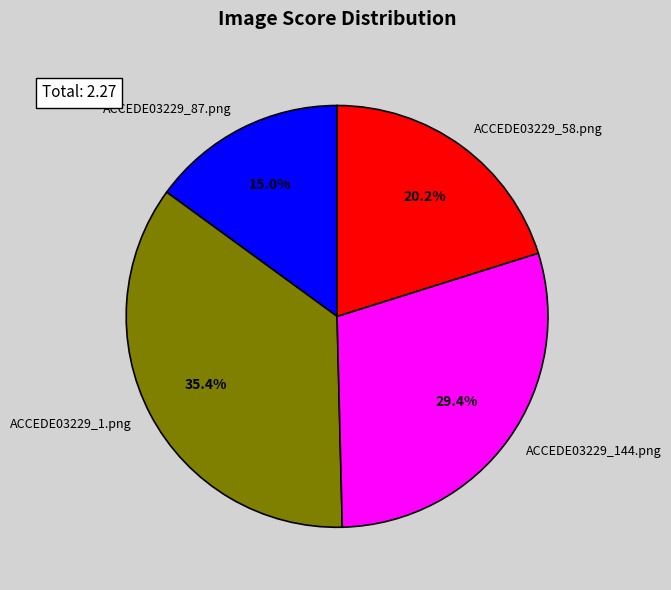

Which category has the smallest portion of the pie?

ACCEDE03229_87.png